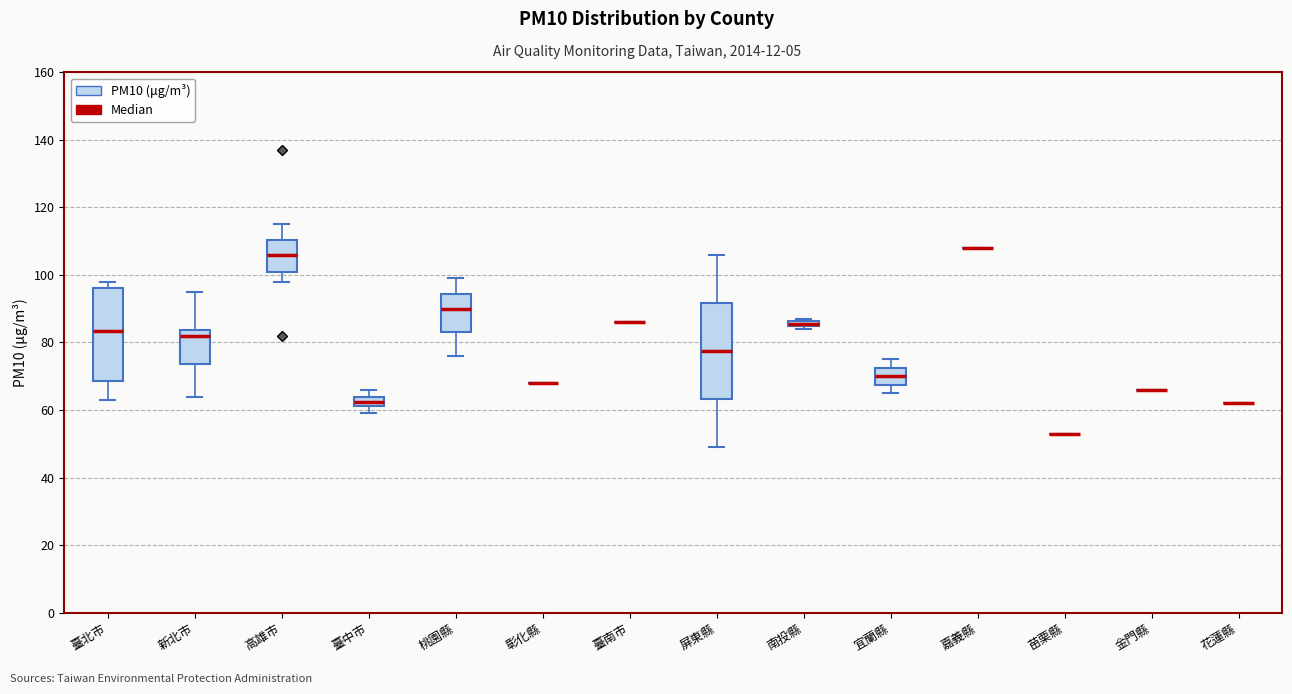

Where is the lower edge of the box for 南投縣 on the y-axis? The values are not printed on the chart, so give them approximately, as read against the axis.

84